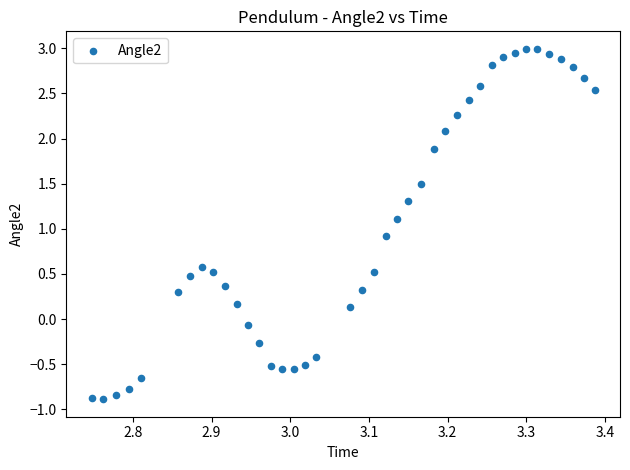

What is the range of X values (max minus min)?

0.6